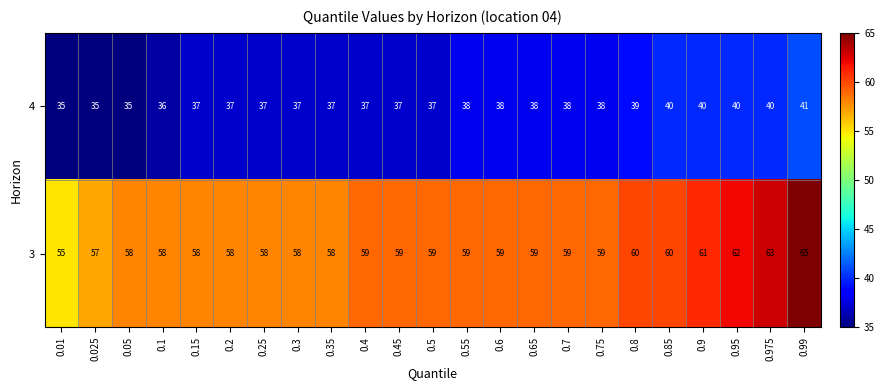

Rank the series by their maximum value, from highest to lowest.

3, 4